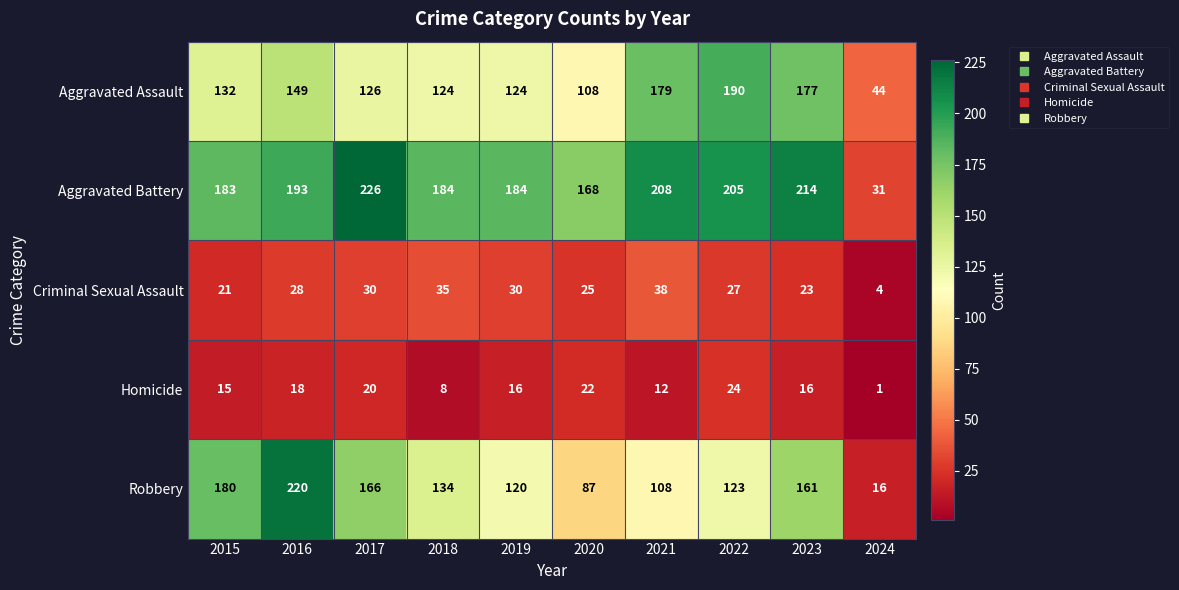

How many data points in Homicide are less than 16?

4